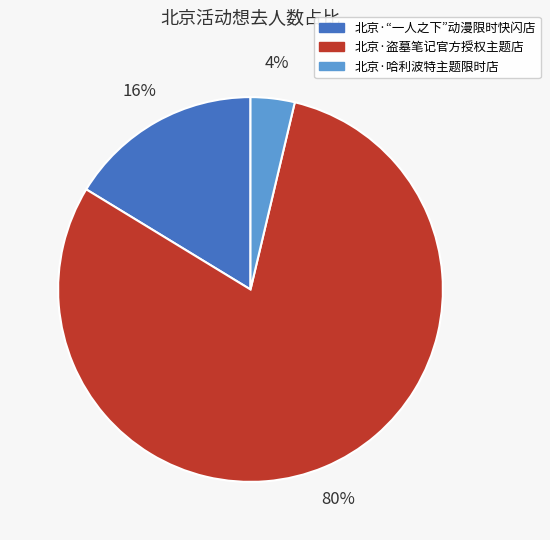

How many segments does this pie chart have?

3